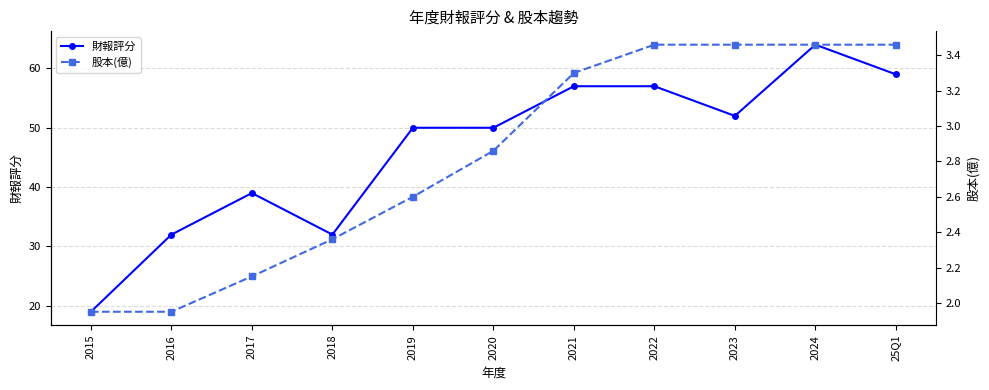

Reading left to right, what are all the values shown in this chart?

財報評分: 19.0	32.0	39.0	32.0	50.0	50.0	57.0	57.0	52.0	64.0	59.0
股本(億): 1.9	1.9	2.1	2.4	2.6	2.9	3.3	3.5	3.5	3.5	3.5